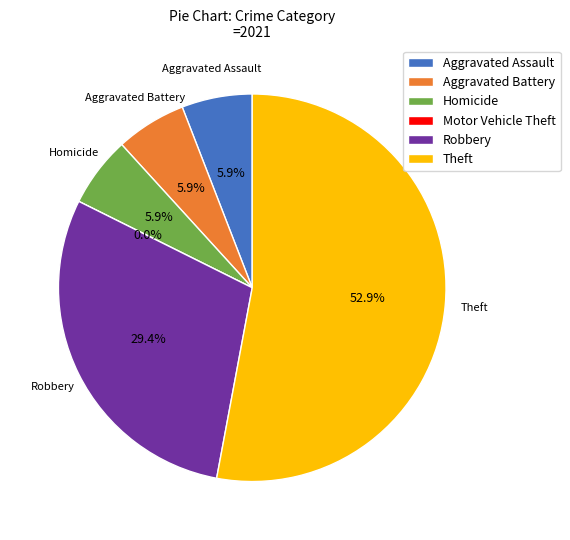

What percentage is the Robbery slice, to the nearest percent?

29%